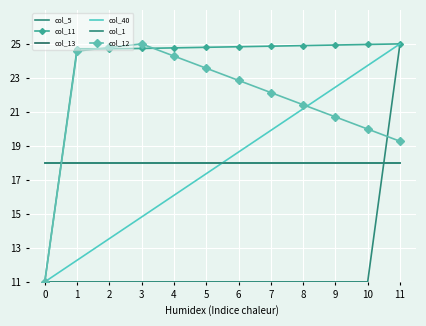

At which category is the sum across all series the highest?

11